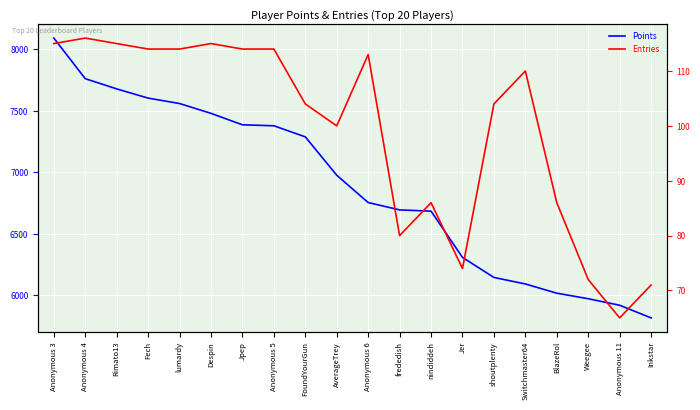

How many lines are shown in the chart?

2